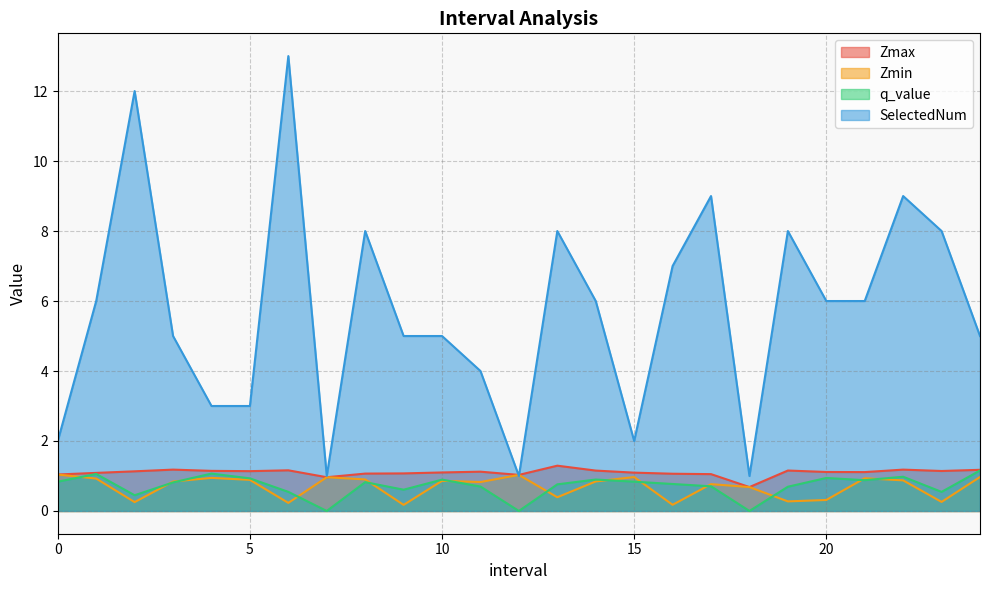

What is the label of the 7th point from the left?

6.0